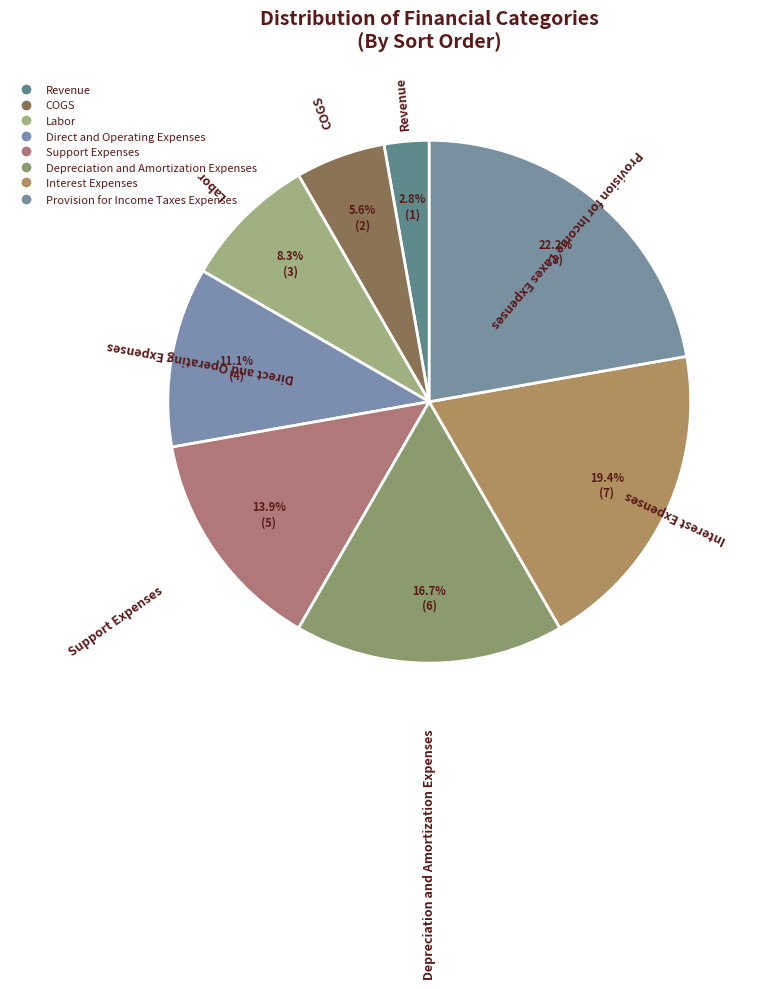

Rank the categories by value from lowest to highest.

Revenue, COGS, Labor, Direct and Operating Expenses, Support Expenses, Depreciation and Amortization Expenses, Interest Expenses, Provision for Income Taxes Expenses